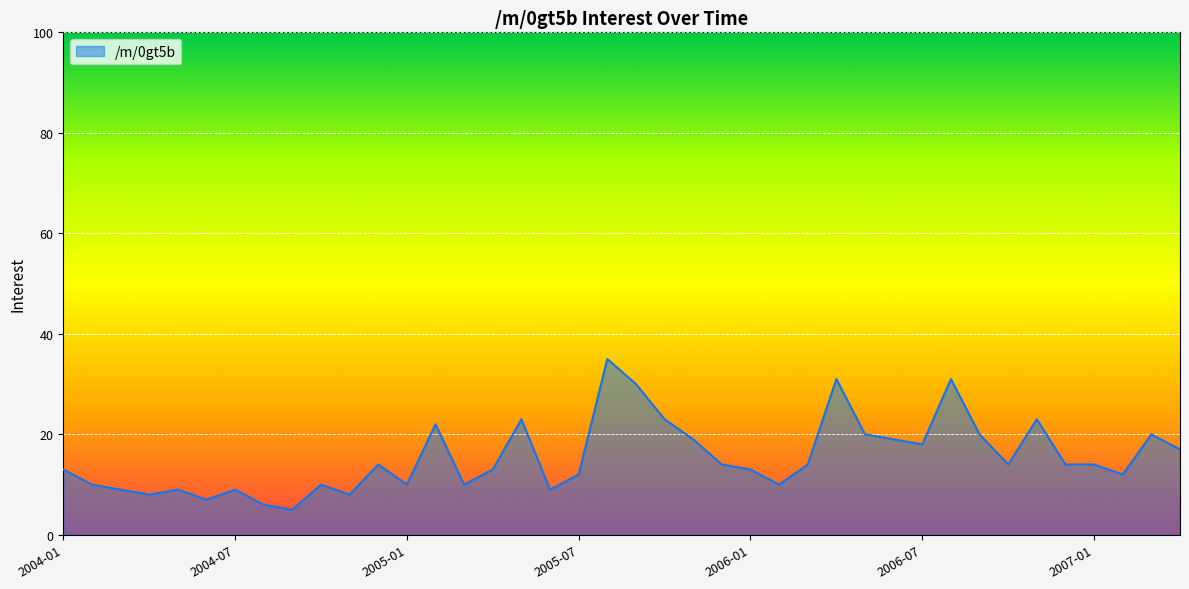

How many lines are shown in the chart?

1